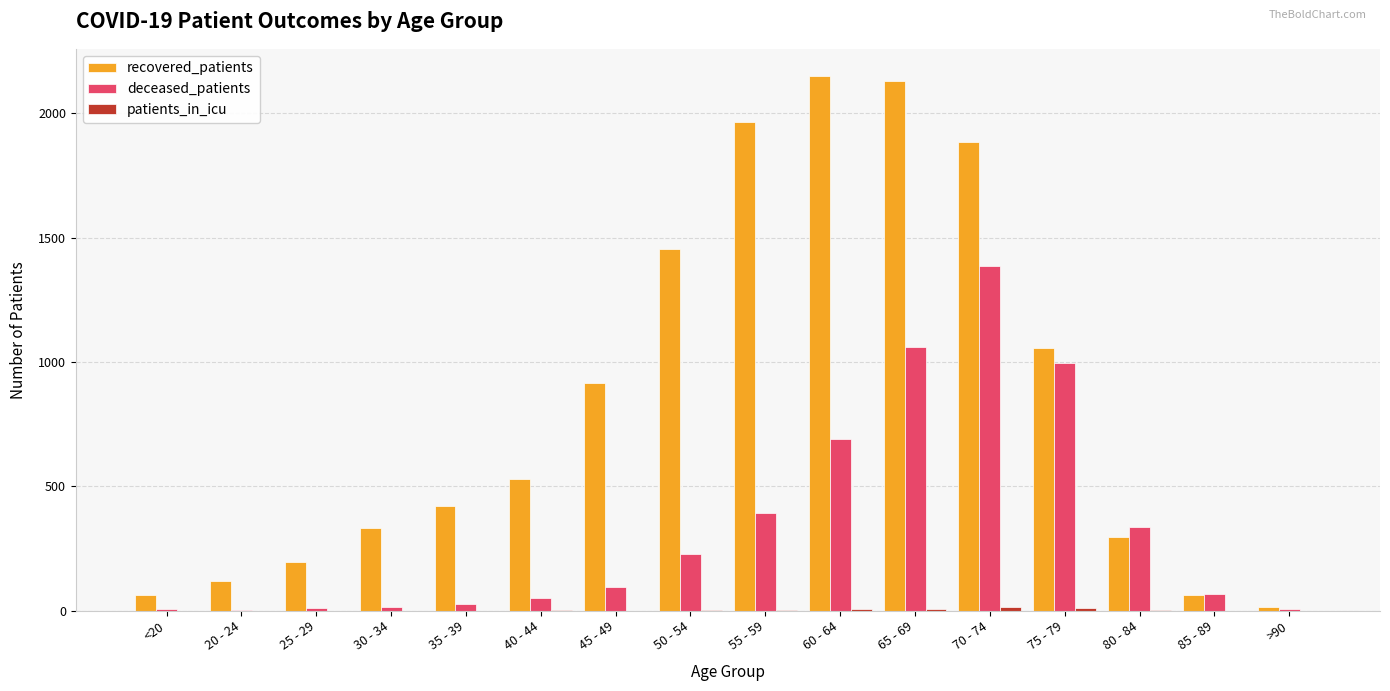

Where is recovered_patients nearest to the value 1083?

75 - 79